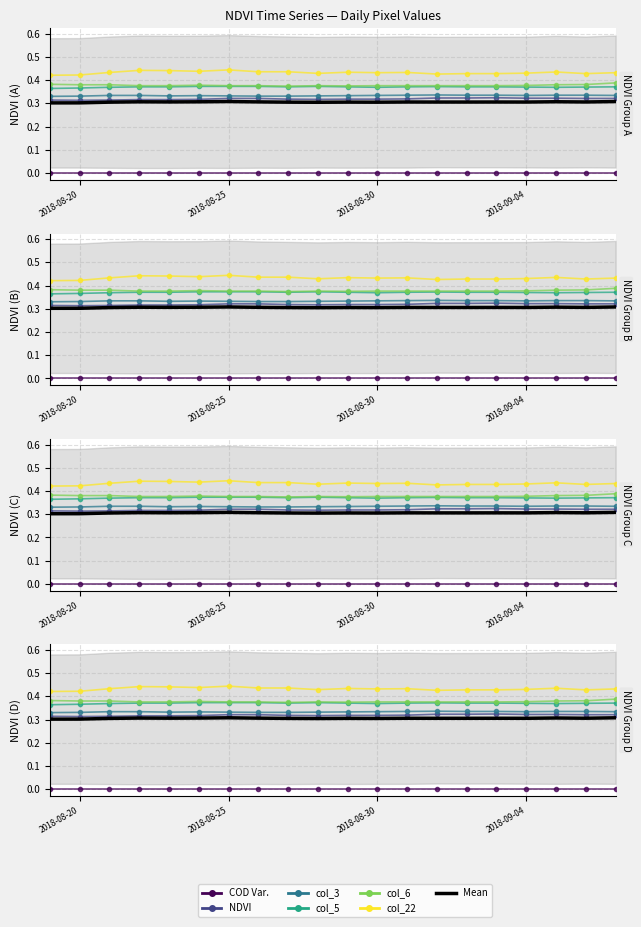

Where is the first local maximum for col_5?

2018-08-28